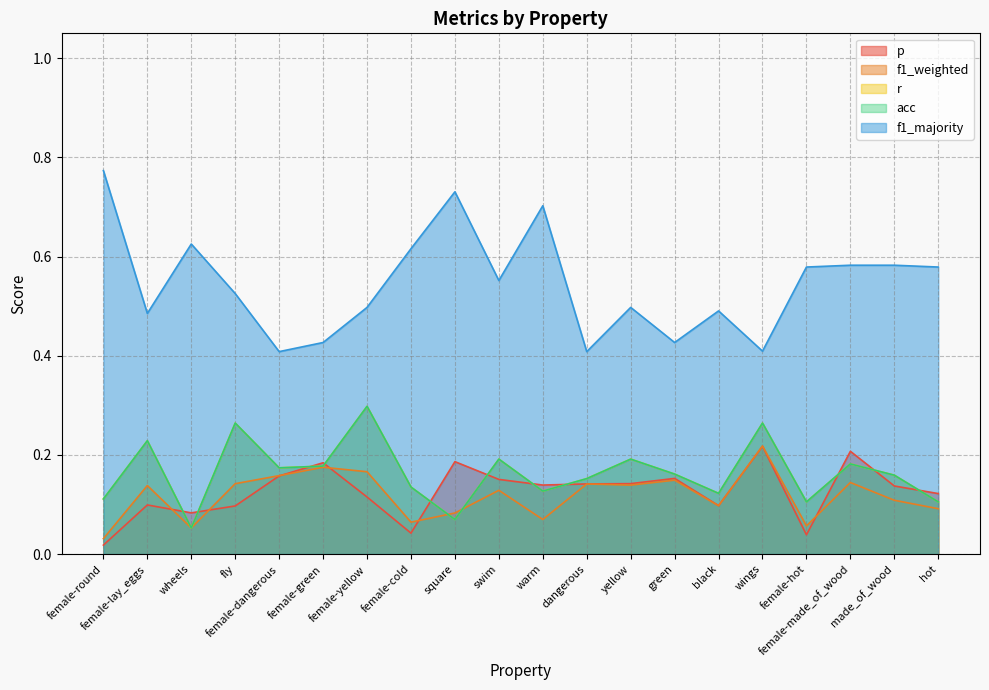

After their last crossing, which series has the higher values: p or acc?

p